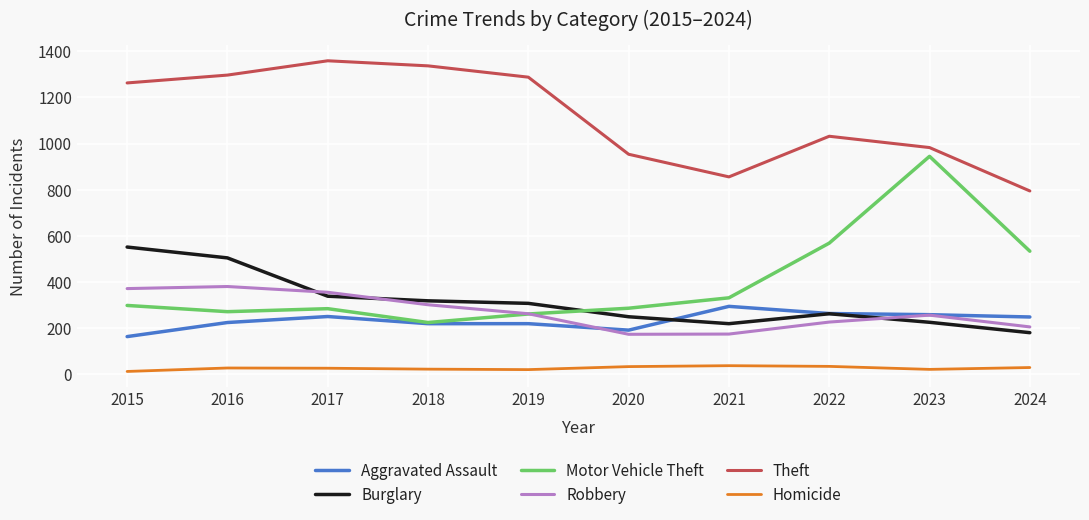

How many categories are shown in the chart?

10